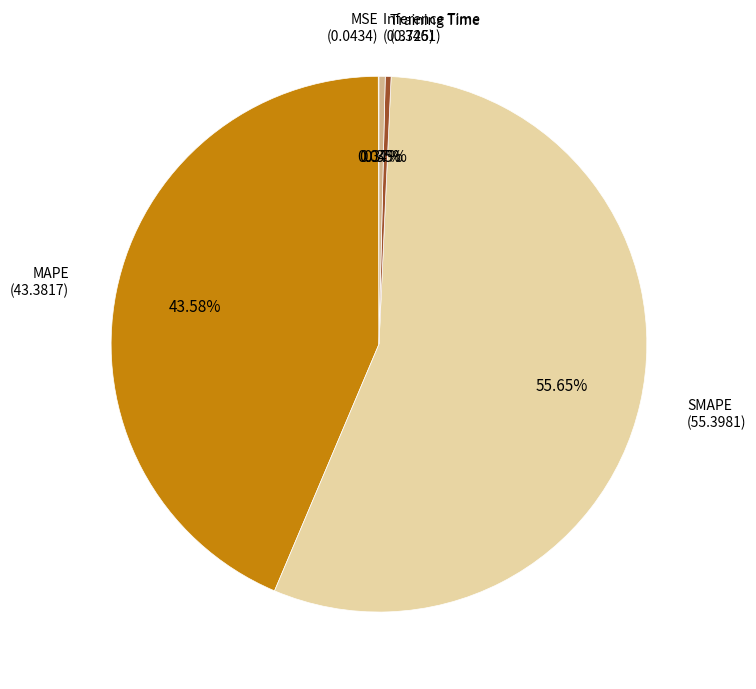

Which slice is the largest?

SMAPE